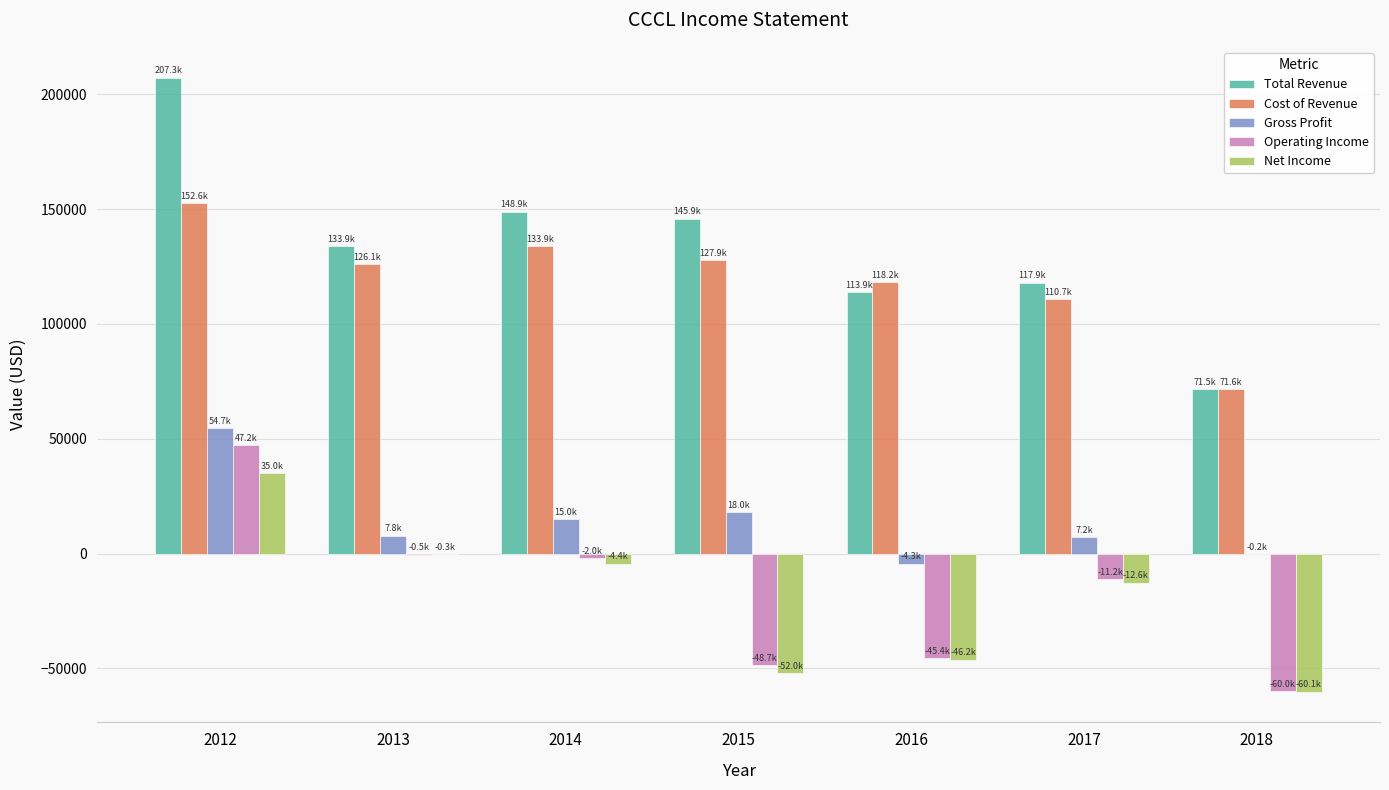

Which series changed the most between 2017 and 2018?

Operating Income